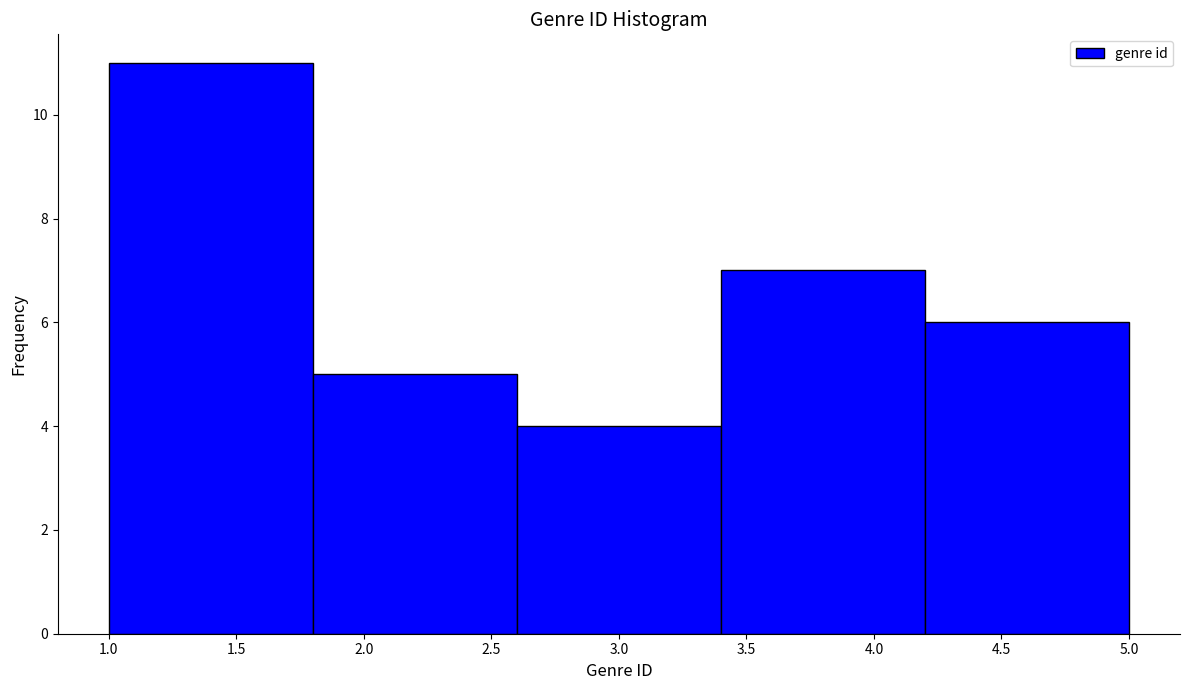

Reading left to right, transcribe this chart: for each bar, give the range it covers on the x-axis and its height. The values are not printed on the chart, so give them approximately, as read against the axis.

1.0 to 1.8: 11
1.8 to 2.6: 5
2.6 to 3.4: 4
3.4 to 4.2: 7
4.2 to 5.0: 6